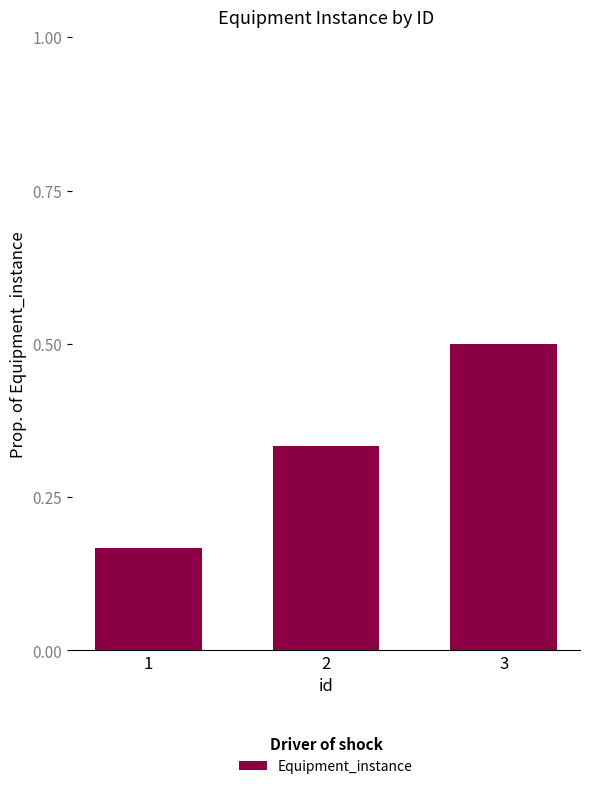

At which label is the value closest to 0?

1